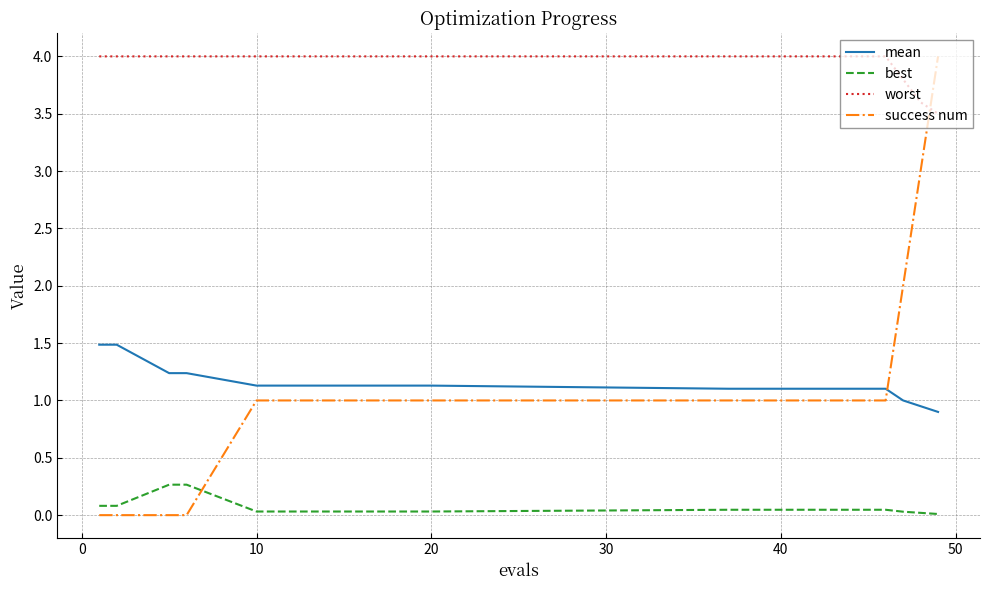

What is the sum of all best values?

1.3